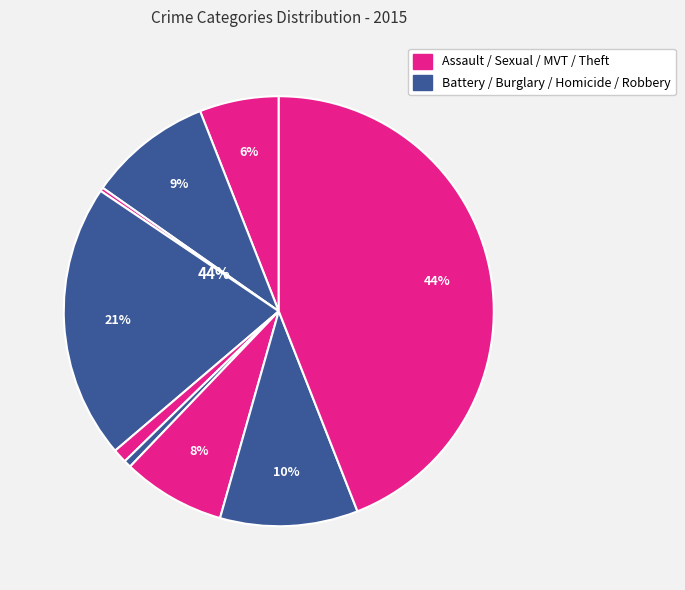

Count the number of slices in the pie.

9